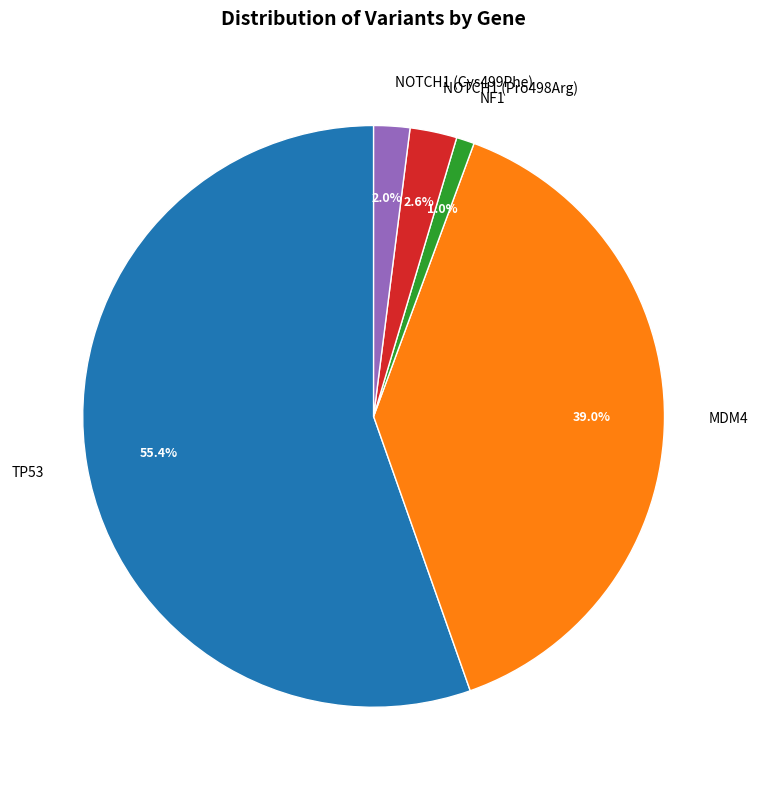

Count the number of slices in the pie.

5